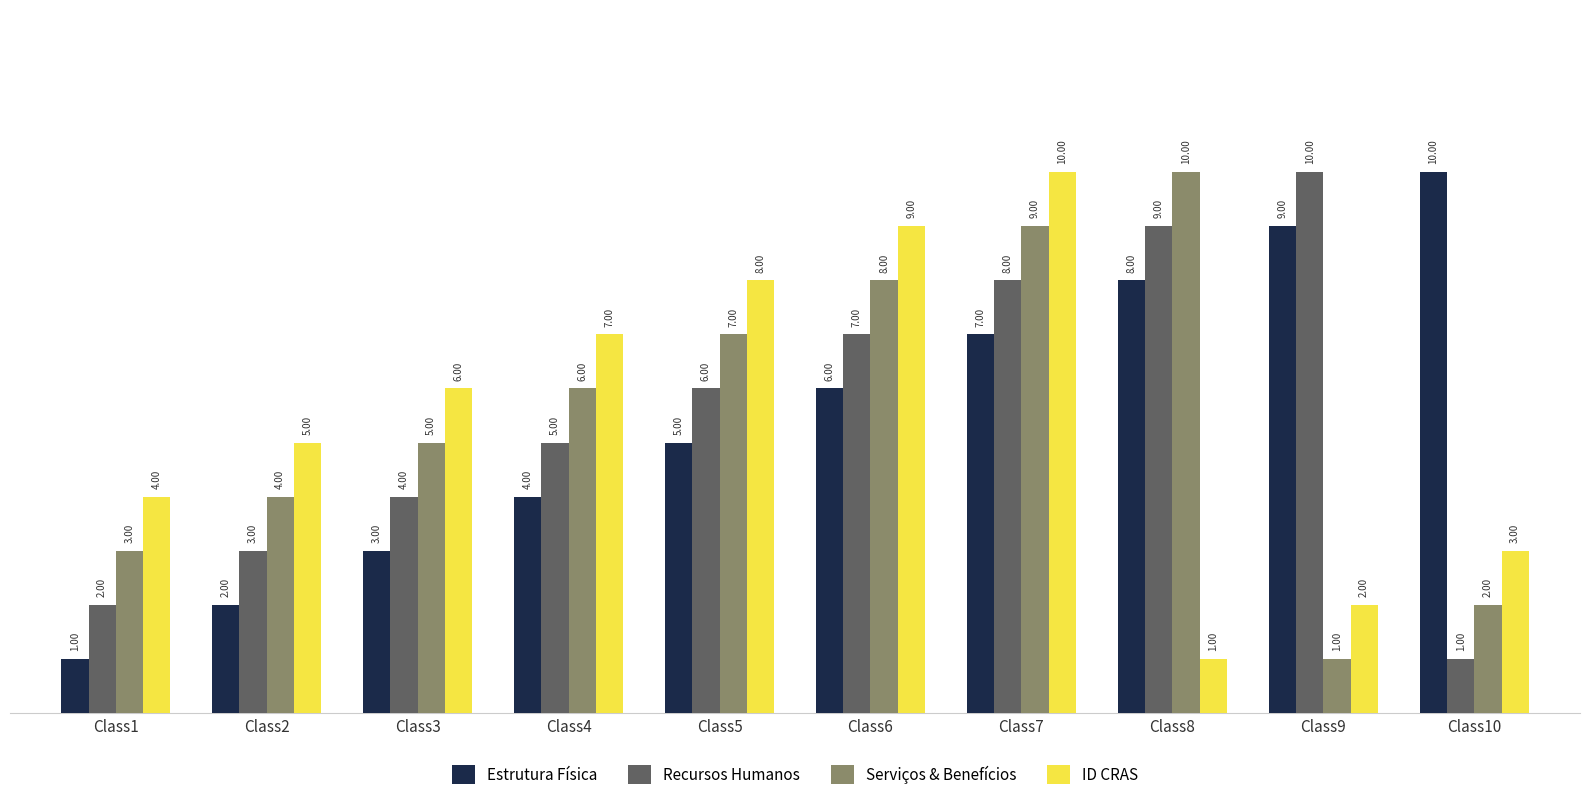

How many Recursos Humanos values are between 3 and 8?

6